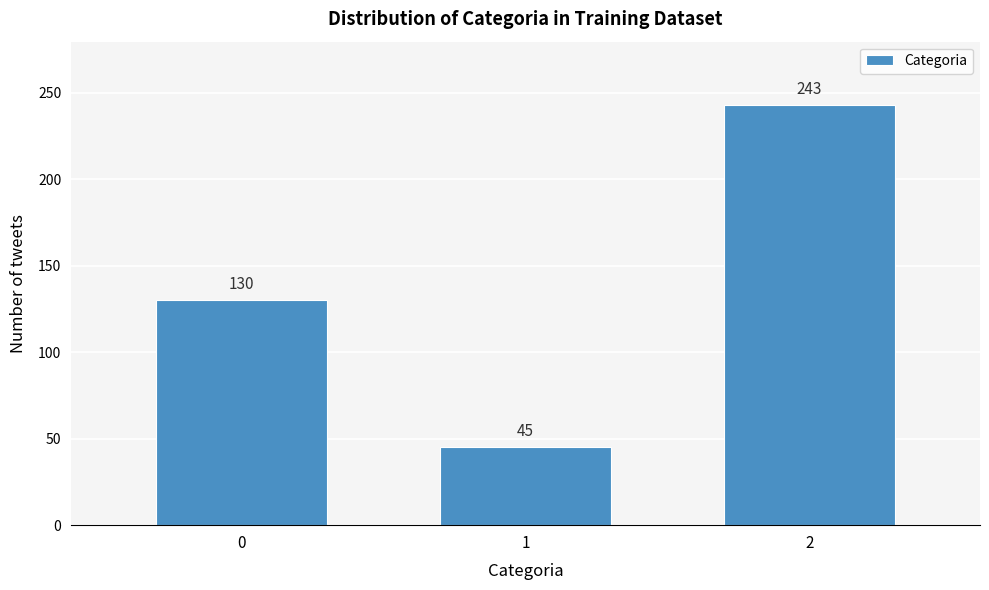

Reading left to right, list all the values displayed in this chart.

130	45	243